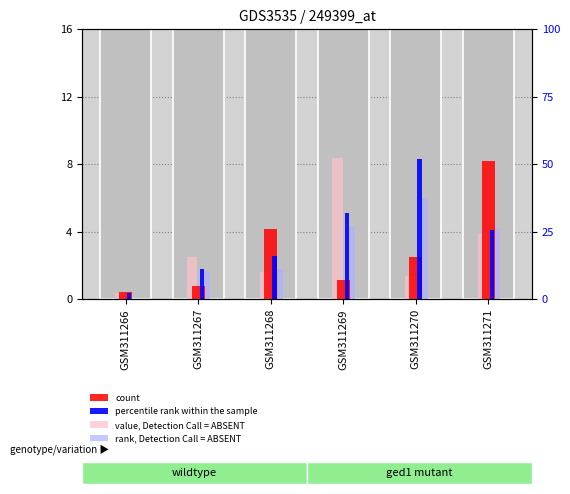

Which series has the largest range (max minus min)?

value, Detection Call = ABSENT